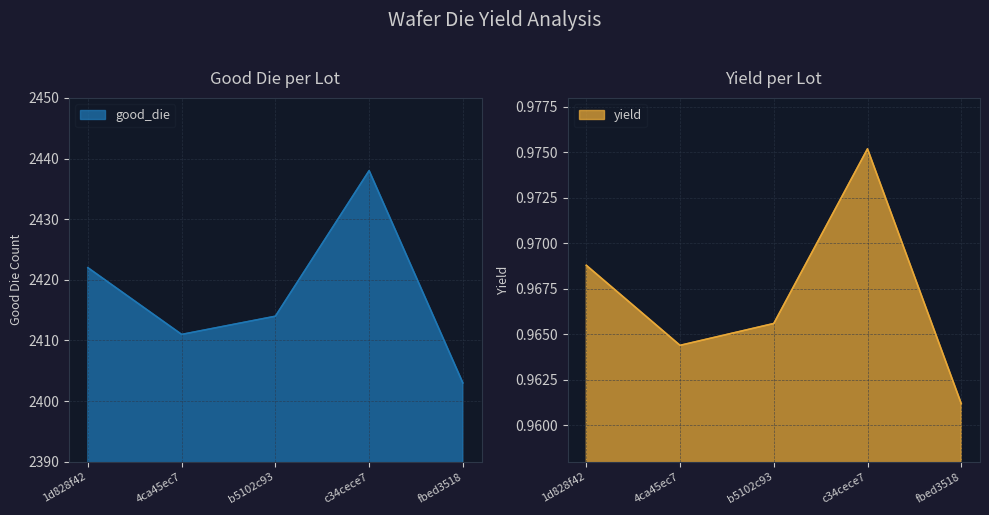

True or false: good_die and yield cross at least once.

False